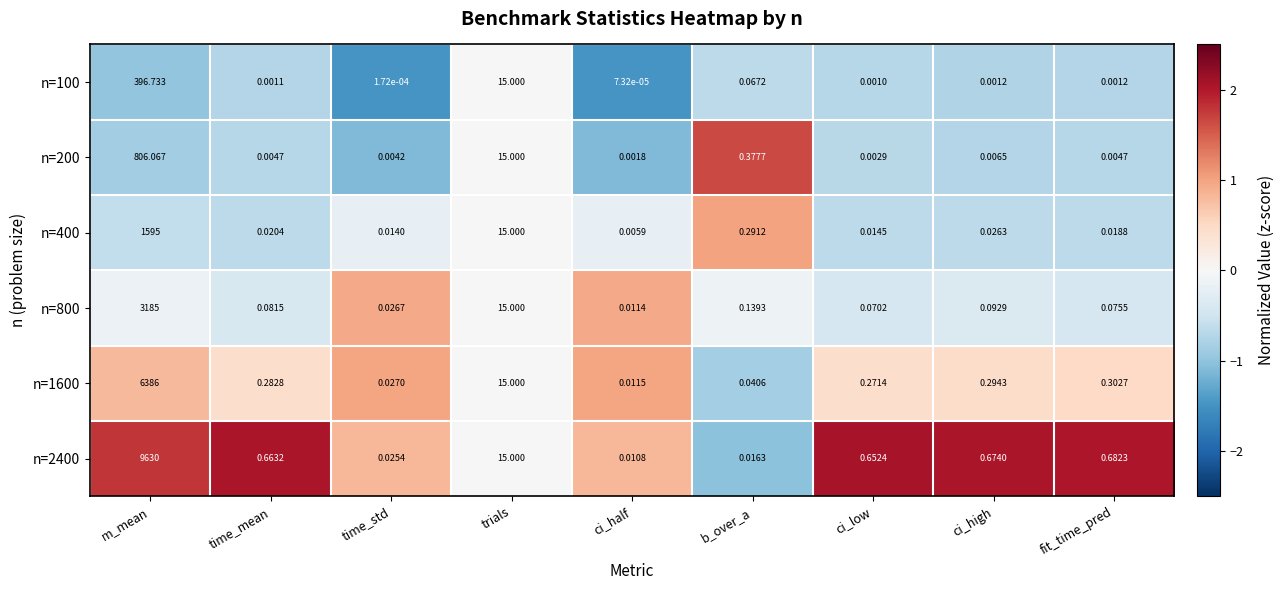

Which series has the widest spread of values?

n=2400